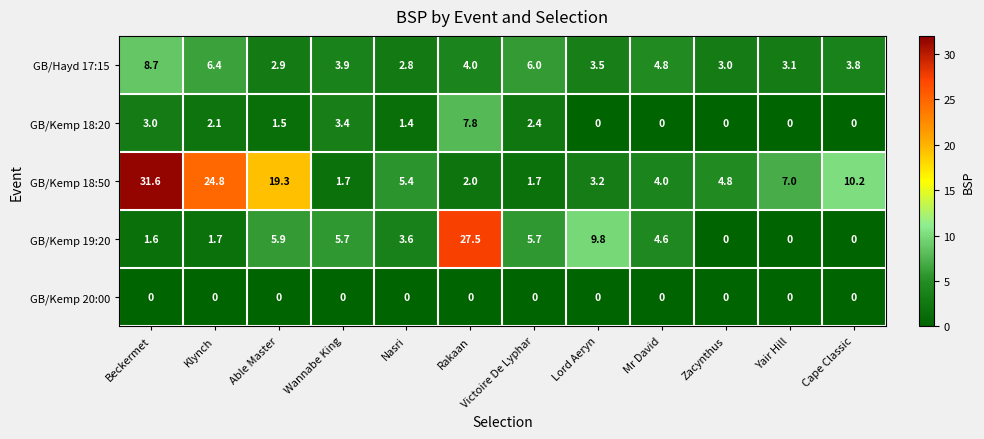

At how many categories does at least one series exceed 19?

4